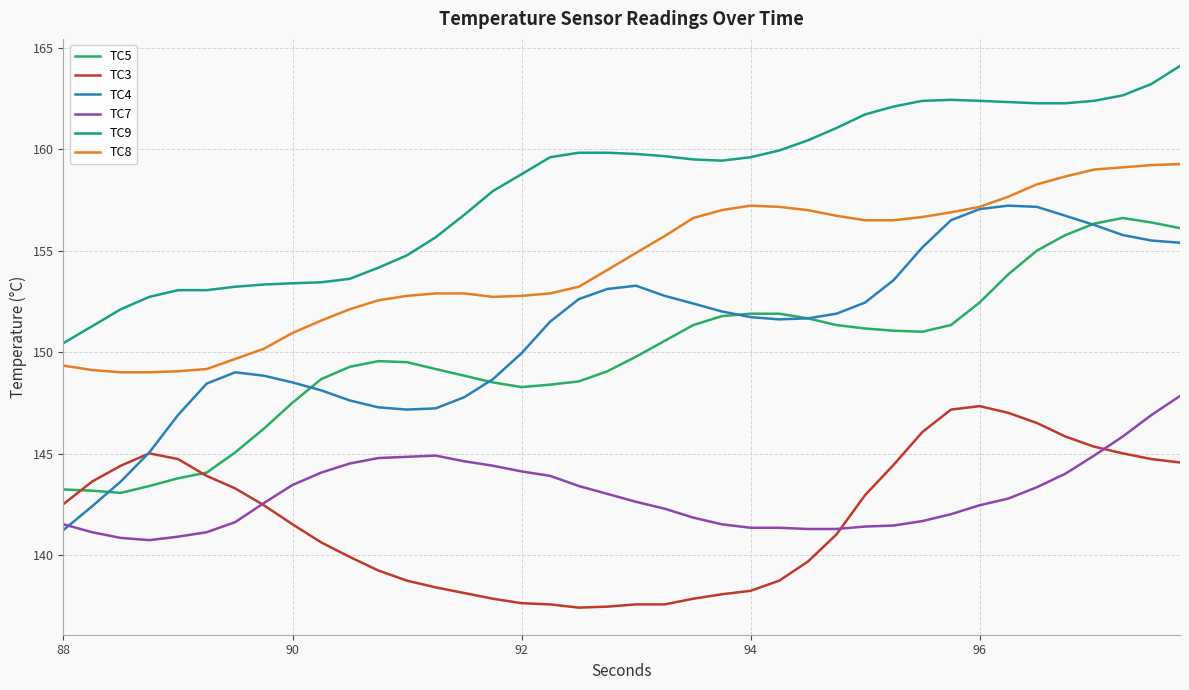

Rank the series by their maximum value, from lowest to highest.

TC3, TC7, TC5, TC4, TC8, TC9